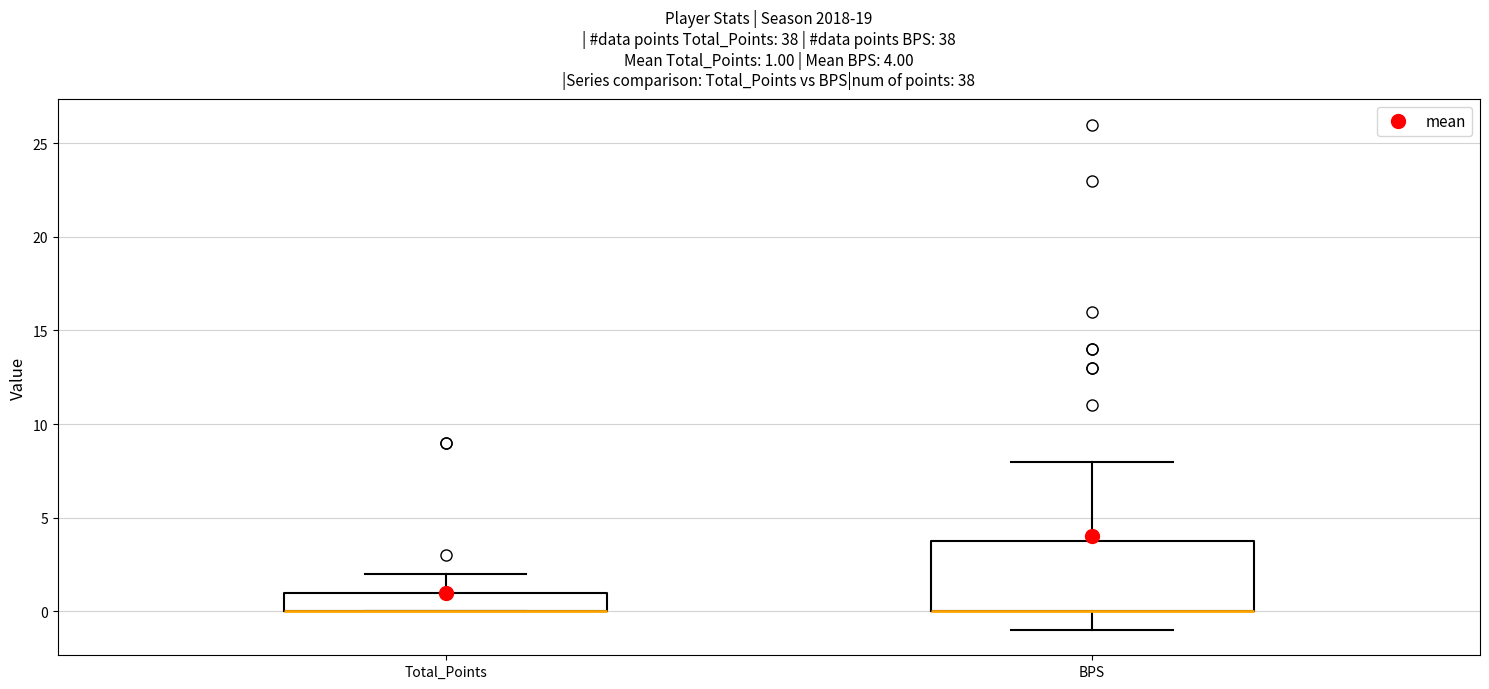

Which box is the tallest, from its lower edge to its upper edge?

BPS